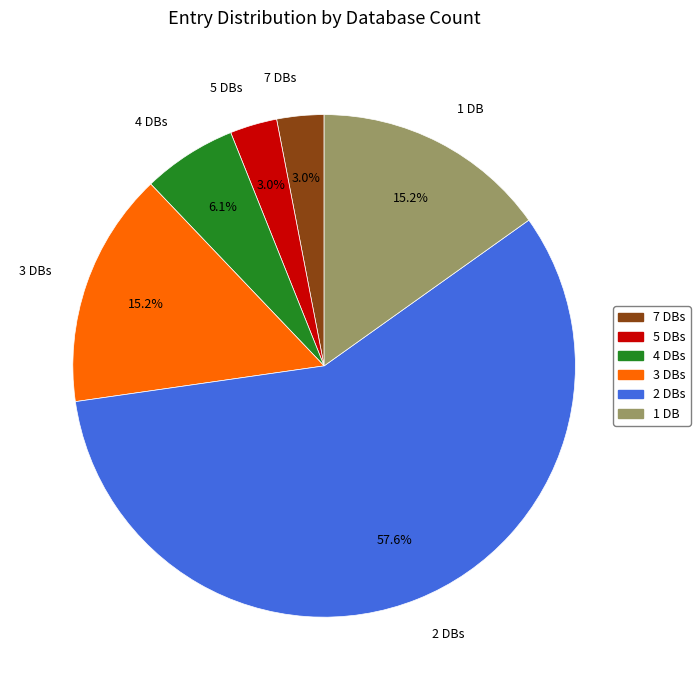

Is there any slice that represents more than half of the pie?

Yes